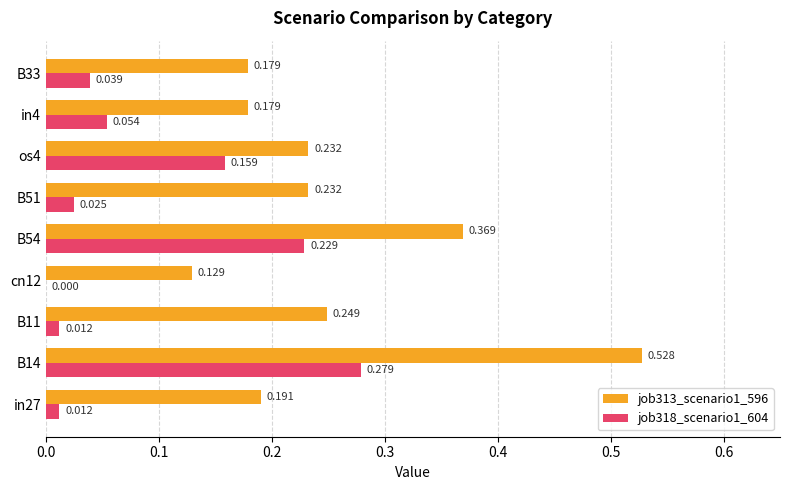

Is the value of job313_scenario1_596 at in27 greater than the value of job318_scenario1_604 at cn12?

Yes